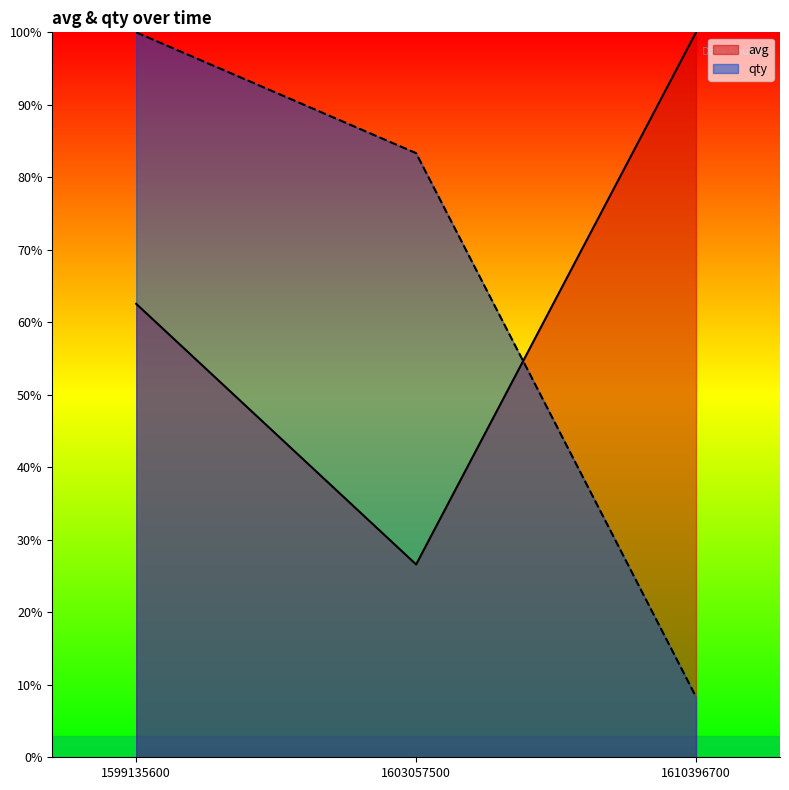

List the series in order of their overall mean, highest first.

qty, avg